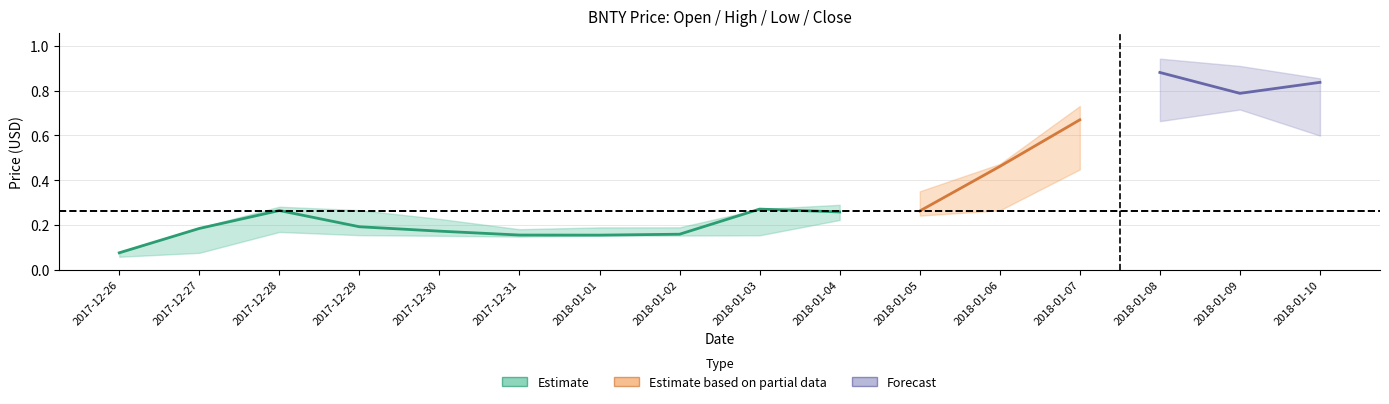

True or false: Low has a value of 0.2 at 2017-12-29.

False